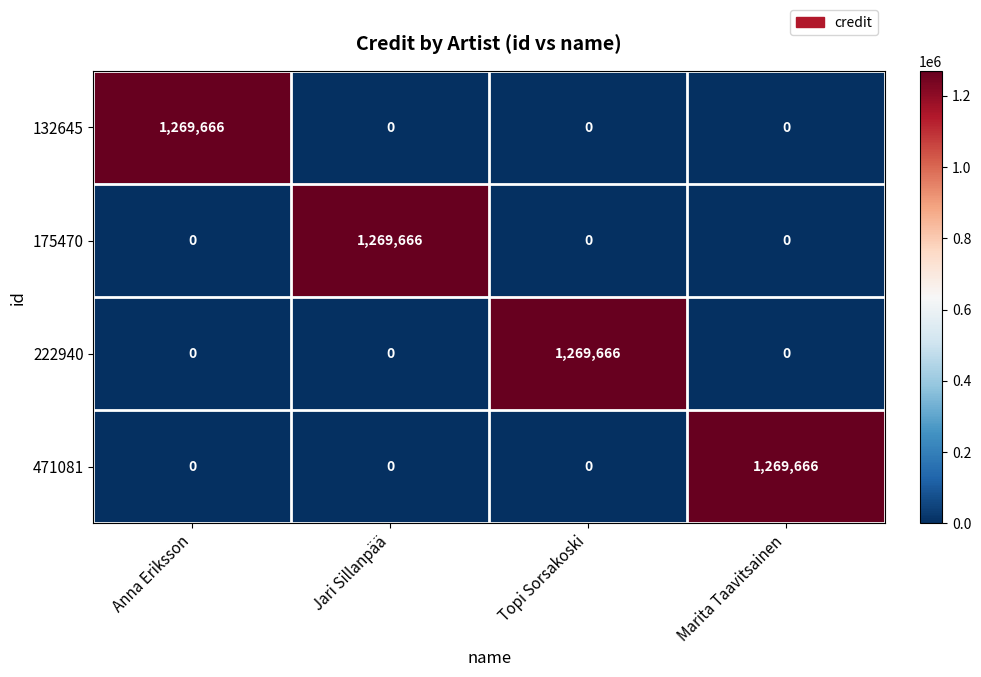

What is the total value across all series at Topi Sorsakoski?

1269666